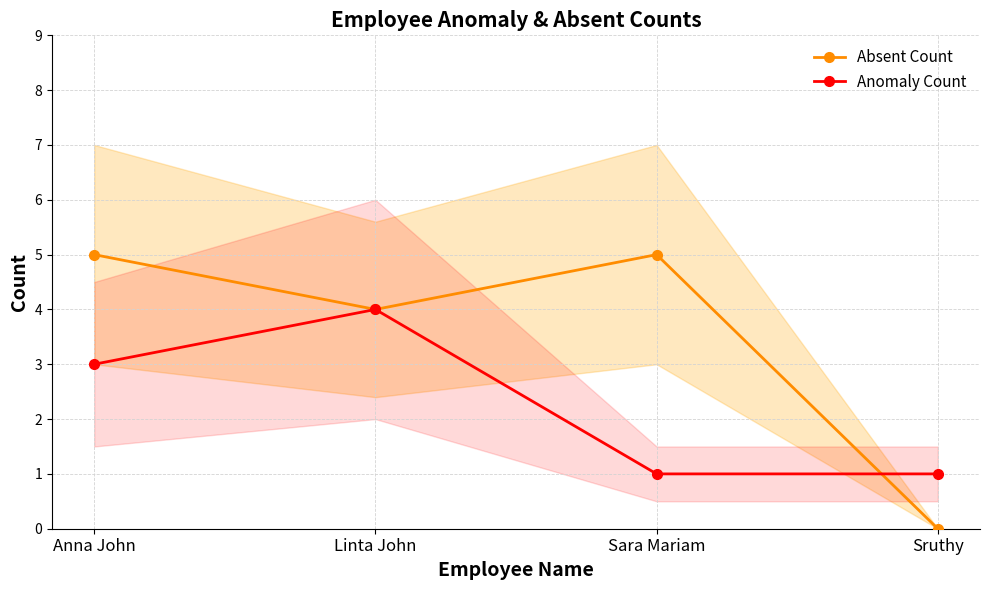

Which series ends up on top after the final intersection of Anomaly Count and Absent Count?

Anomaly Count